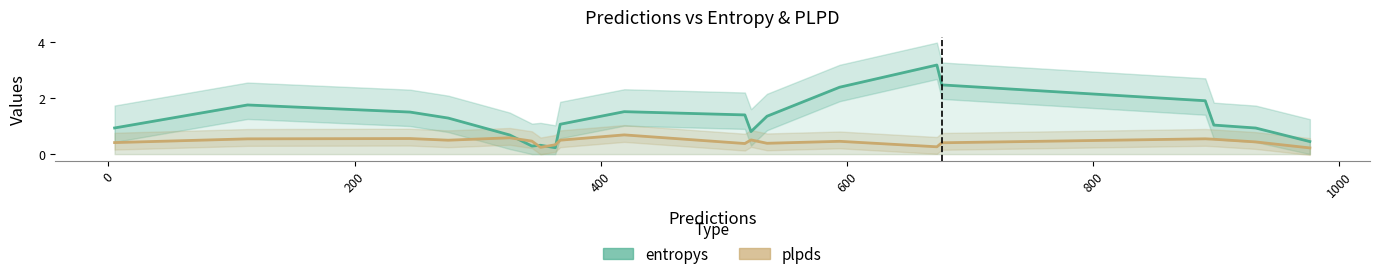

Is the value of entropys at 10 greater than the value of plpds at 1000?

Yes